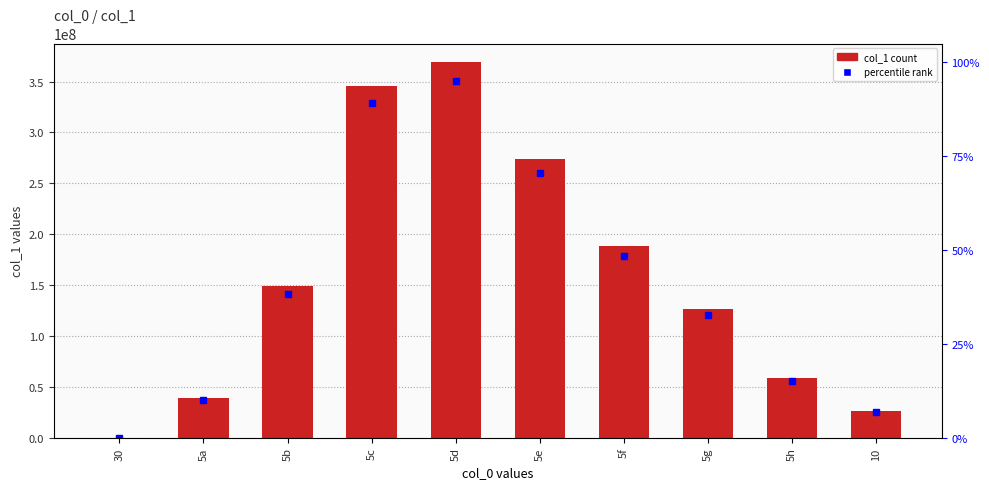

Which category has the lowest value across all series?

30